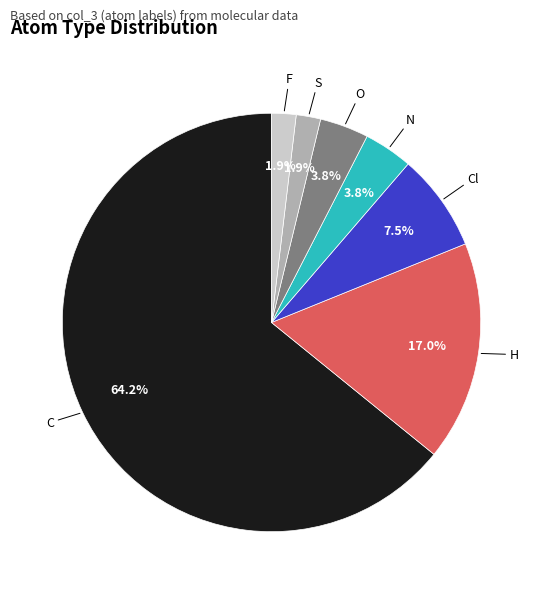

Does any single category account for the majority?

Yes